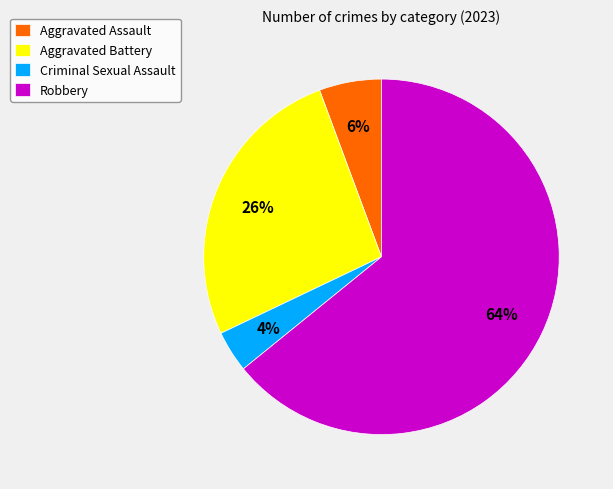

What is the ratio of the value at Aggravated Battery to the value at Robbery?

0.4